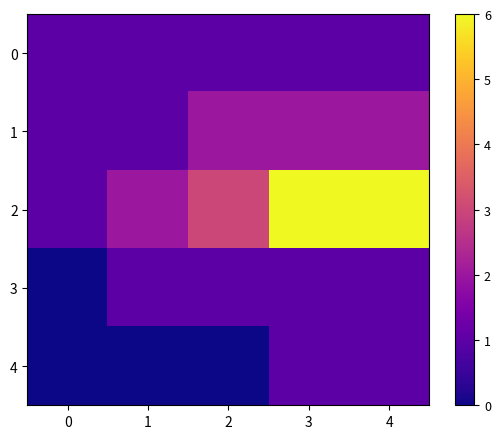

Count the number of data series in this chart.

5